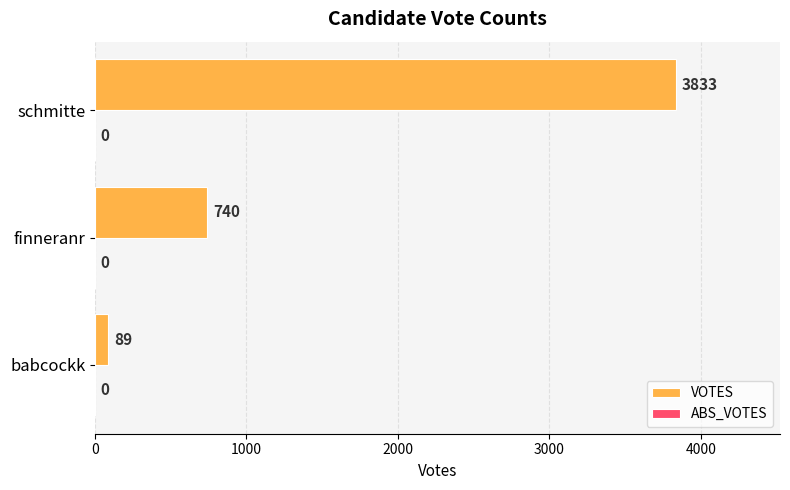

What is the difference between the second highest and minimum values?

651